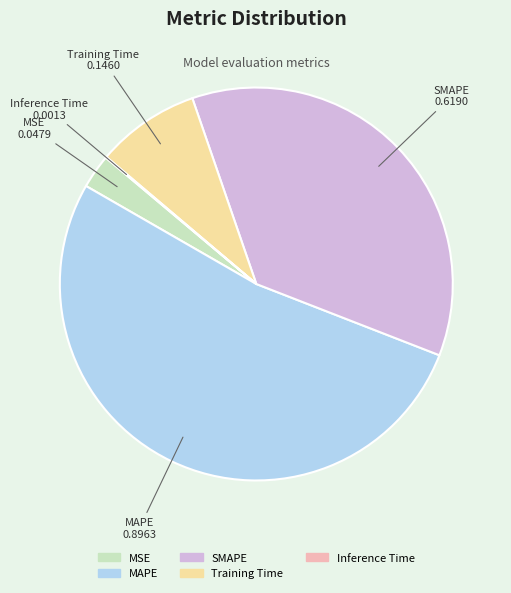

Which category accounts for the majority?

MAPE